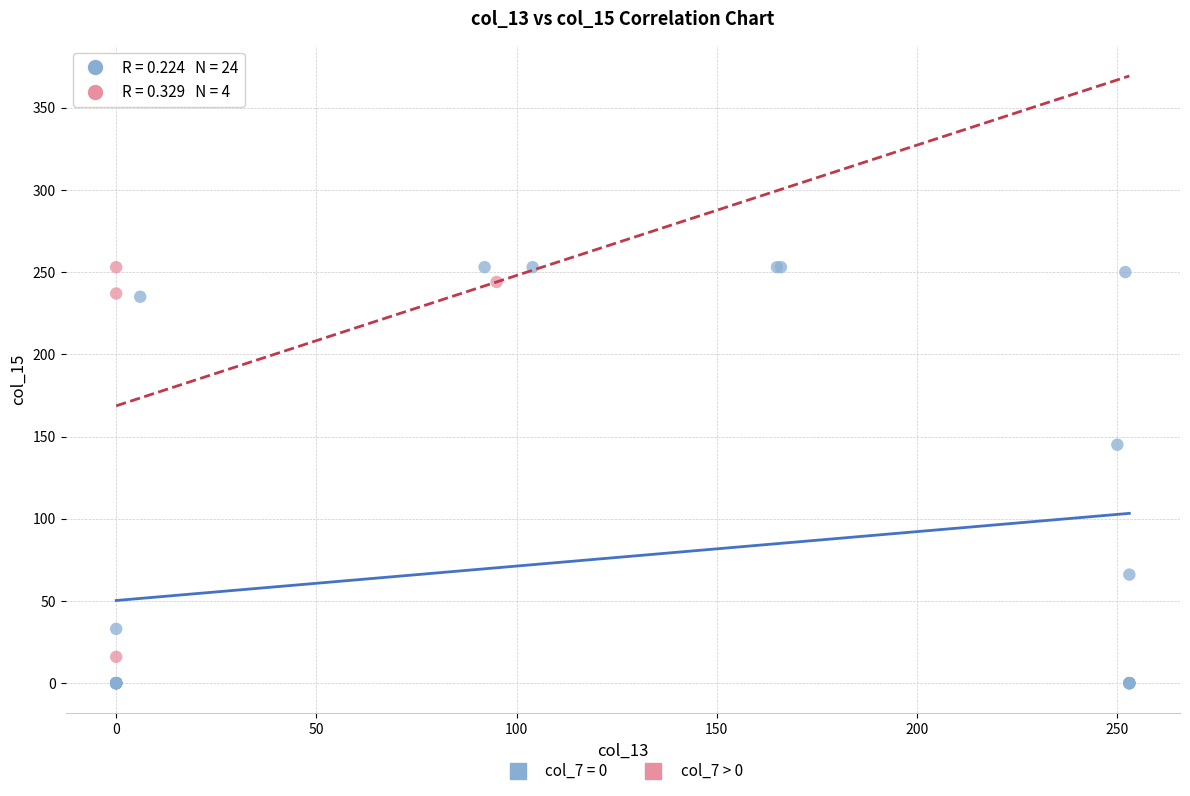

Which series has the largest Y range (max minus min)?

col_7 = 0